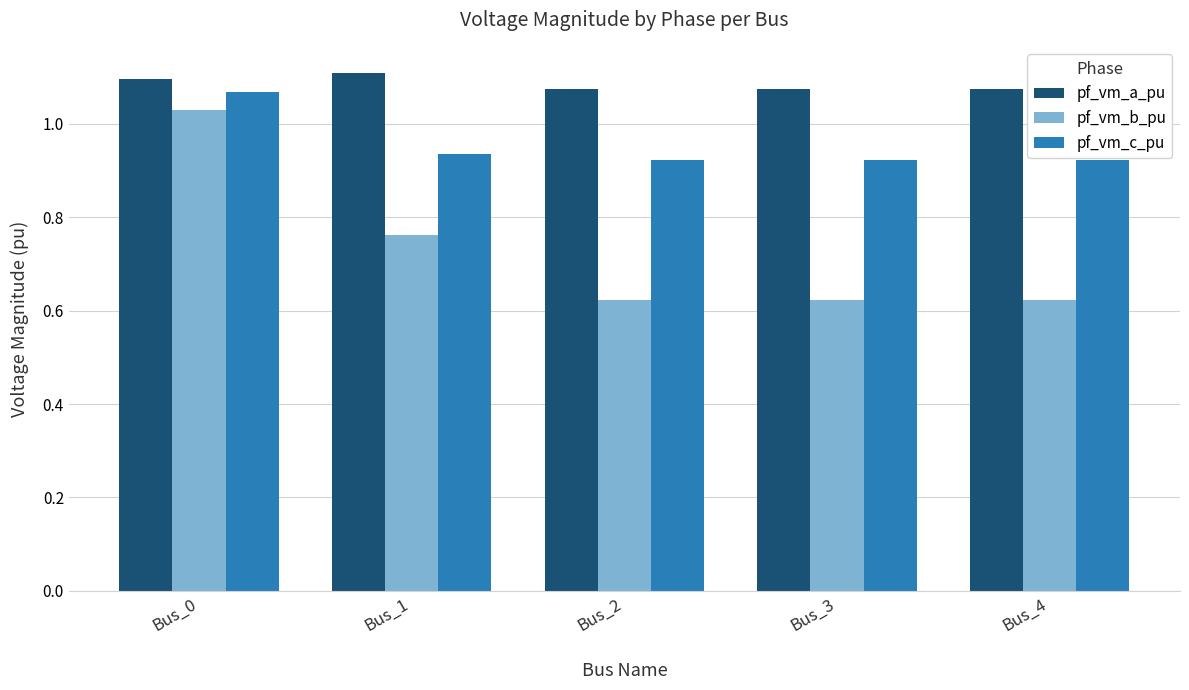

What are all the series names shown in the legend?

pf_vm_a_pu, pf_vm_b_pu, pf_vm_c_pu